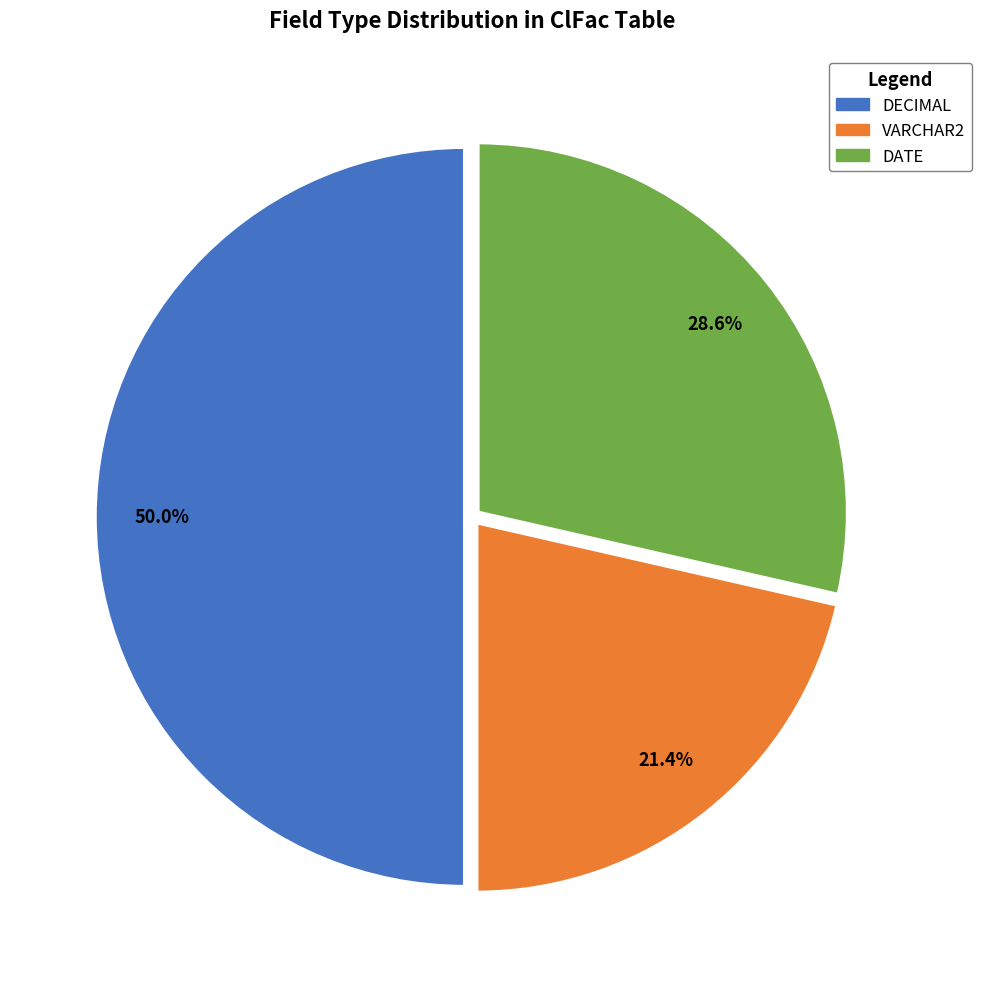

Combined, do DATE and DECIMAL account for over 50%?

Yes